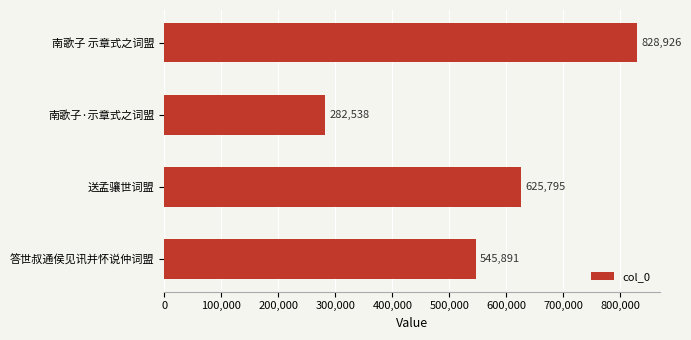

Are the bars grouped side by side (vs. stacked)?

No